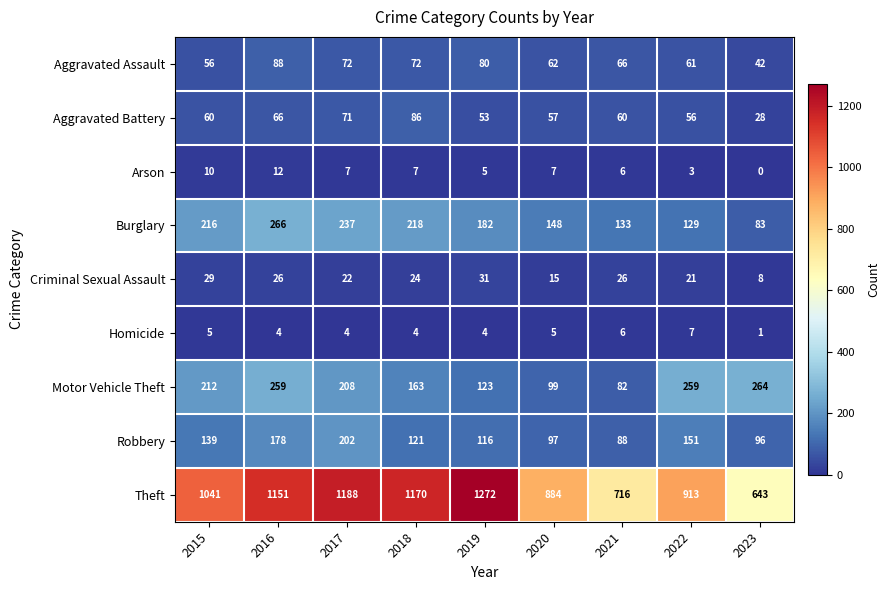

The value of Theft at 2021 is 716. True or false?

True